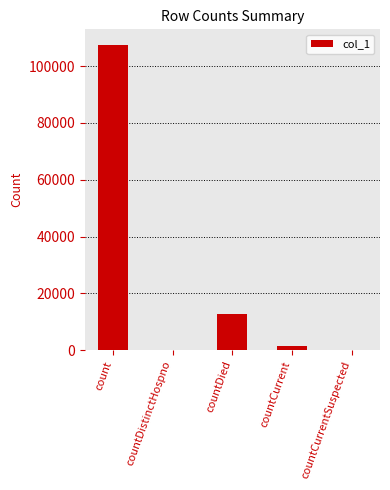

Reading right to left, list all the values displayed in this chart.

countCurrentSuspected=0	countCurrent=1323	countDied=12759	countDistinctHospno=0	count=107601